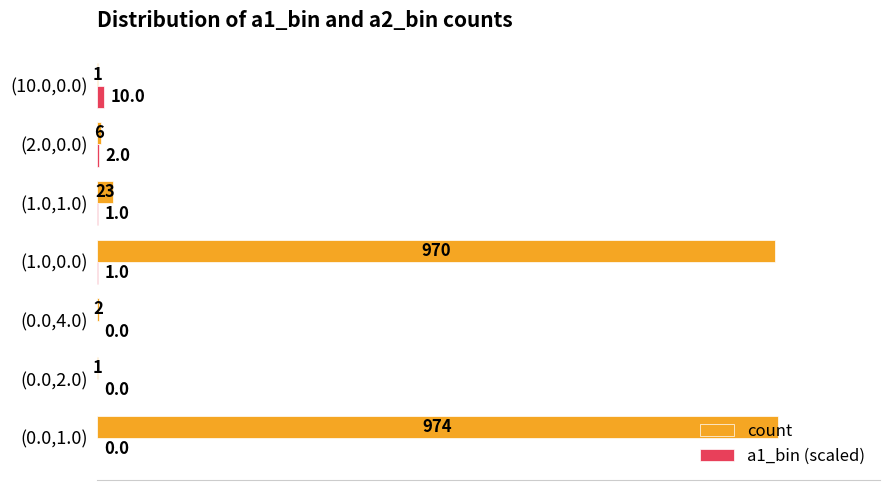

The value of count at (0.0,1.0) is 100.0. True or false?

True